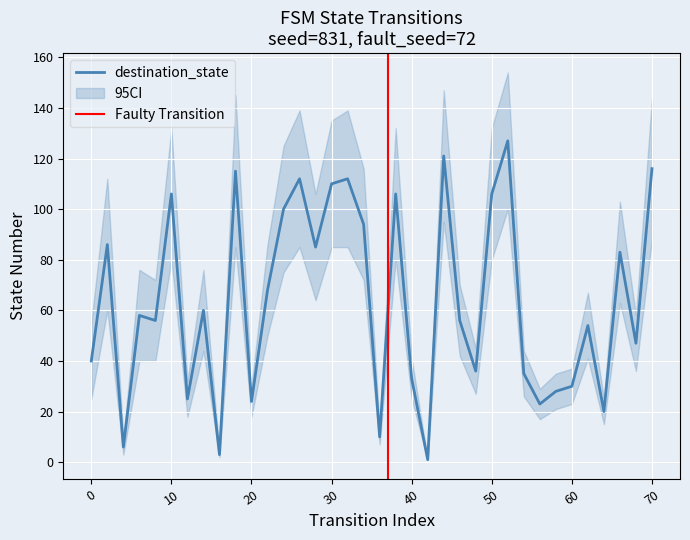

What is the maximum value for destination_state?

127